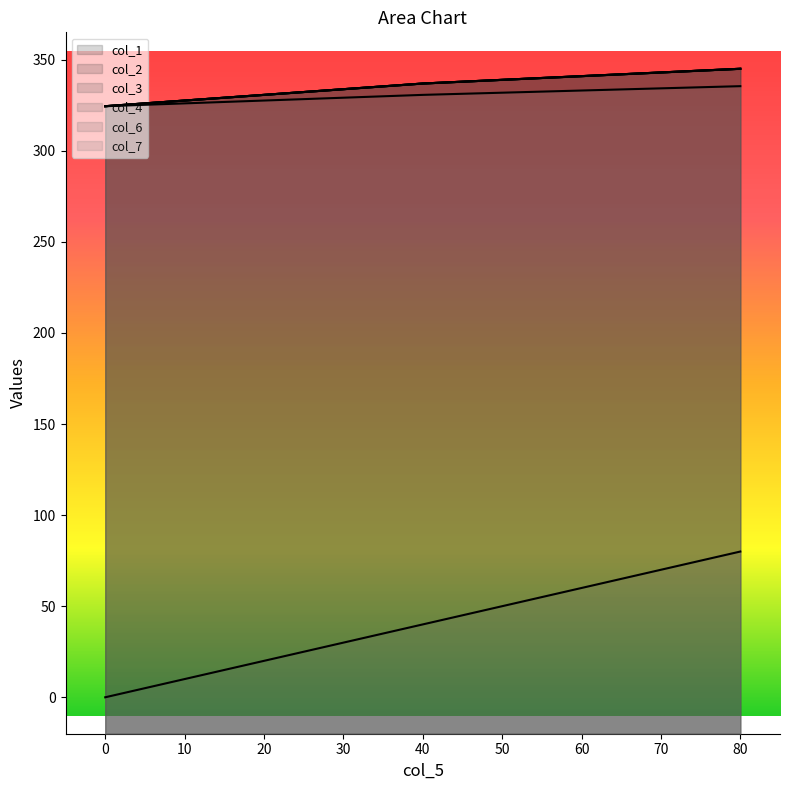

Which series changed the most between 40 and 80?

col_6